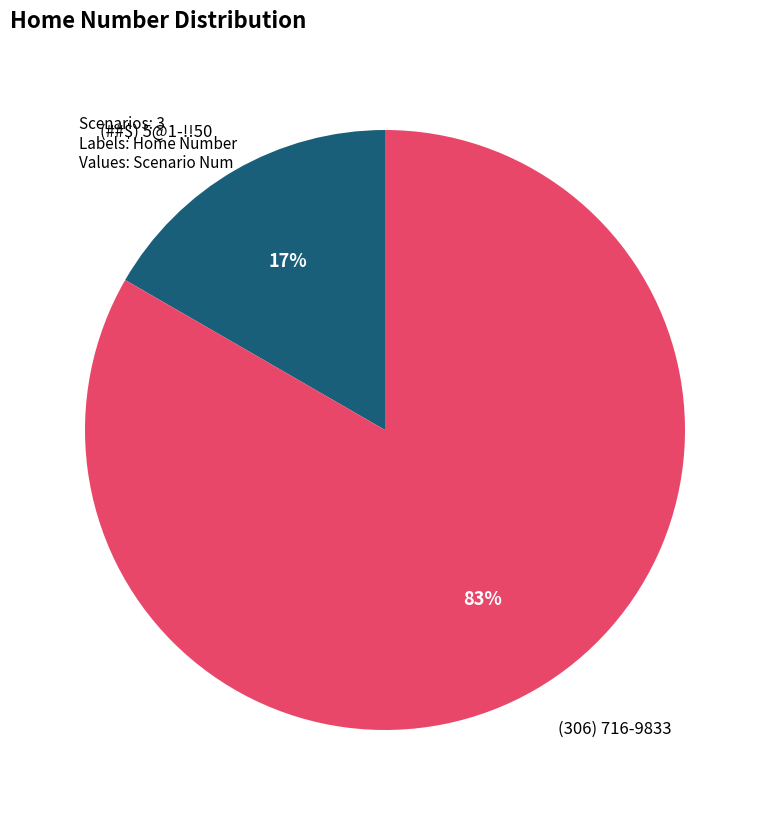

Is it true that (##$) 5@1-!!50 is 17% of the pie?

True